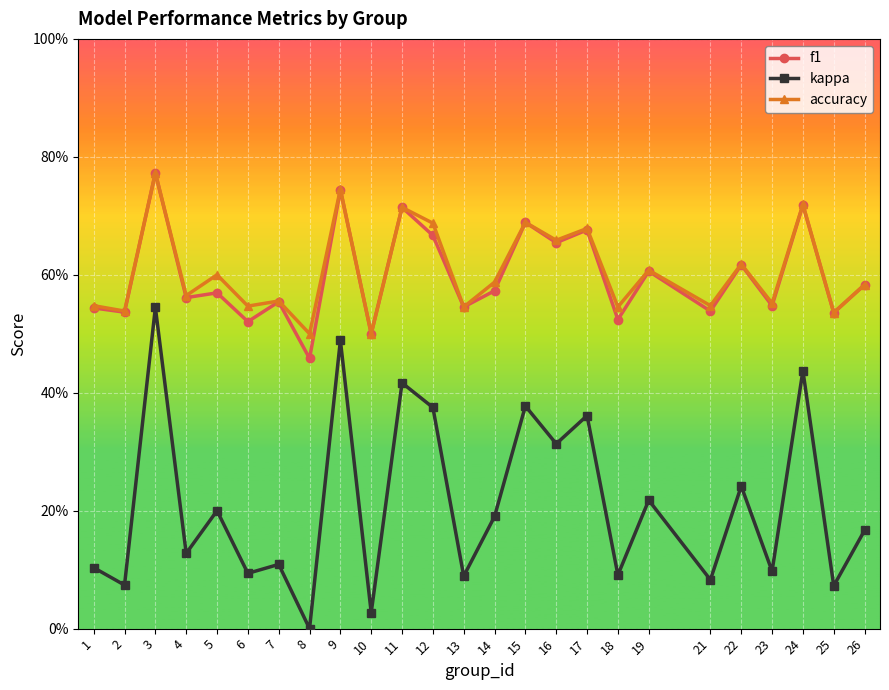

True or false: f1 and kappa cross at least once.

False